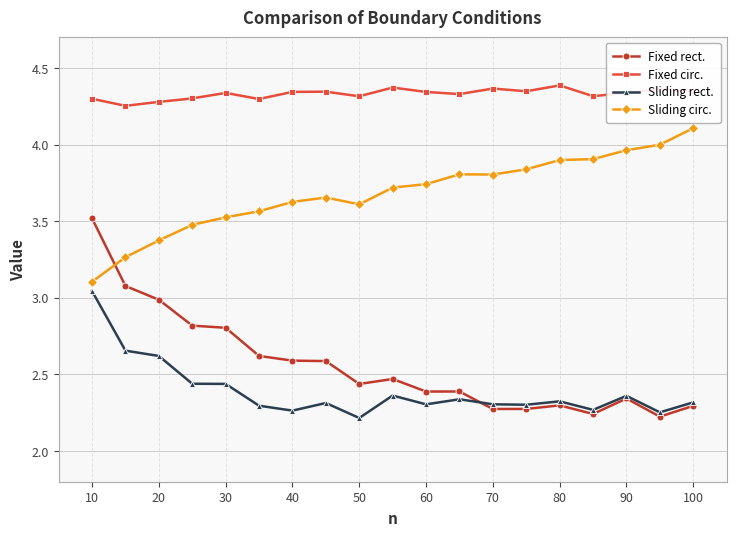

Rank the series by their maximum value, from highest to lowest.

Fixed circ., Sliding circ., Fixed rect., Sliding rect.